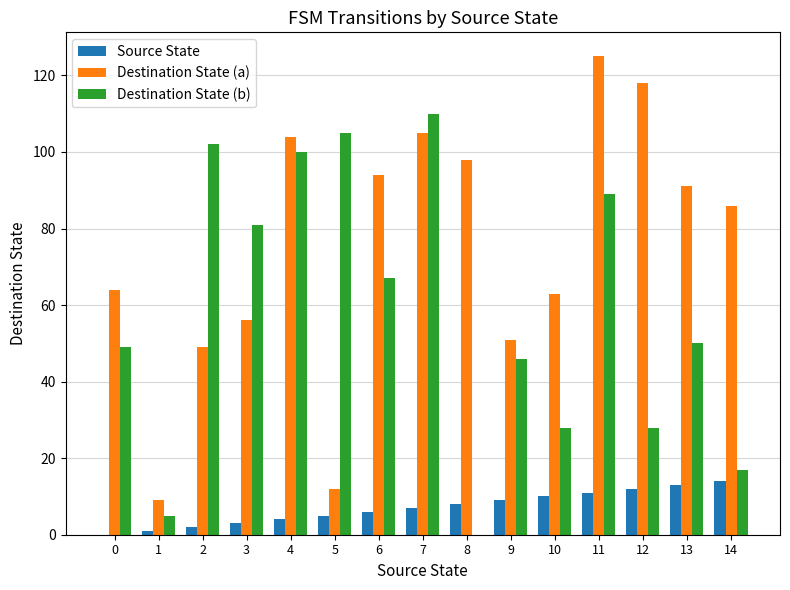

The value of Destination State (a) at 5 is 12. True or false?

True